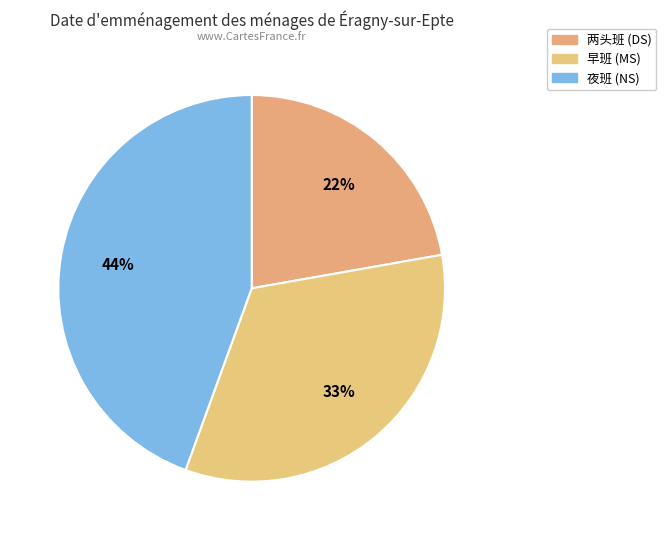

True or false: 两头班 (DS) accounts for 33% of the total.

False